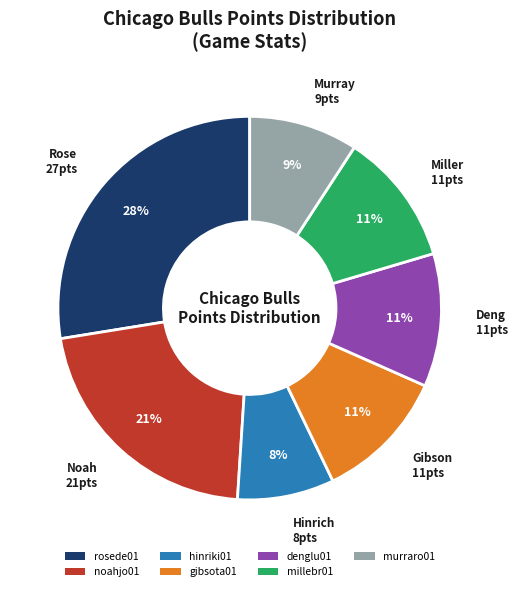

Which category has the biggest portion of the pie?

rosede01